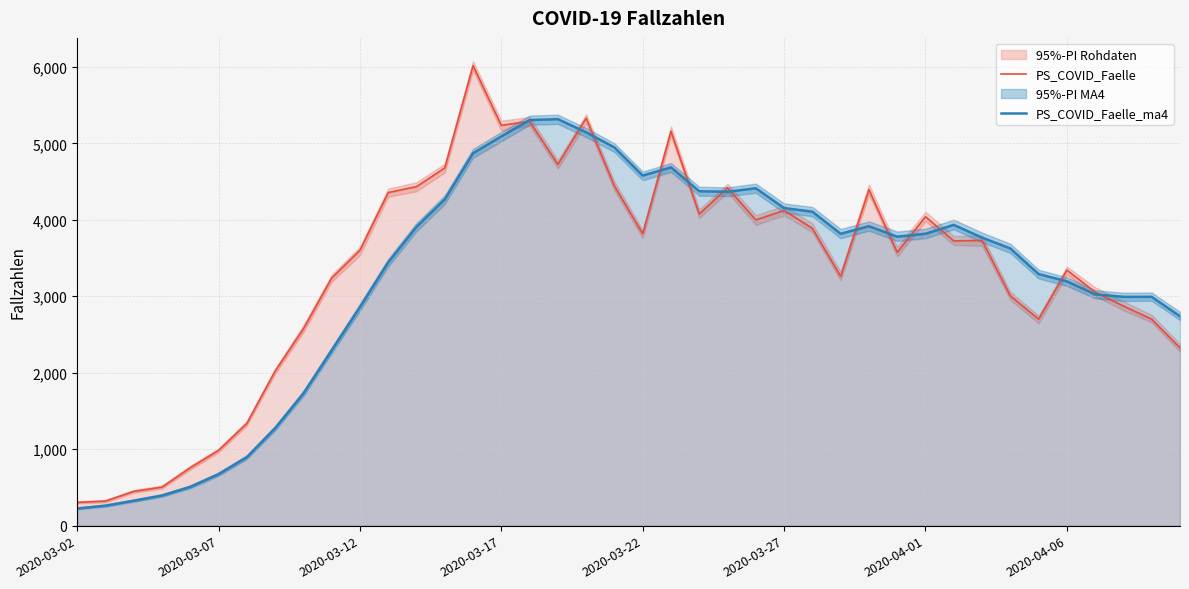

At which category does PS_COVID_Faelle_ma4 reach its first local peak?

17